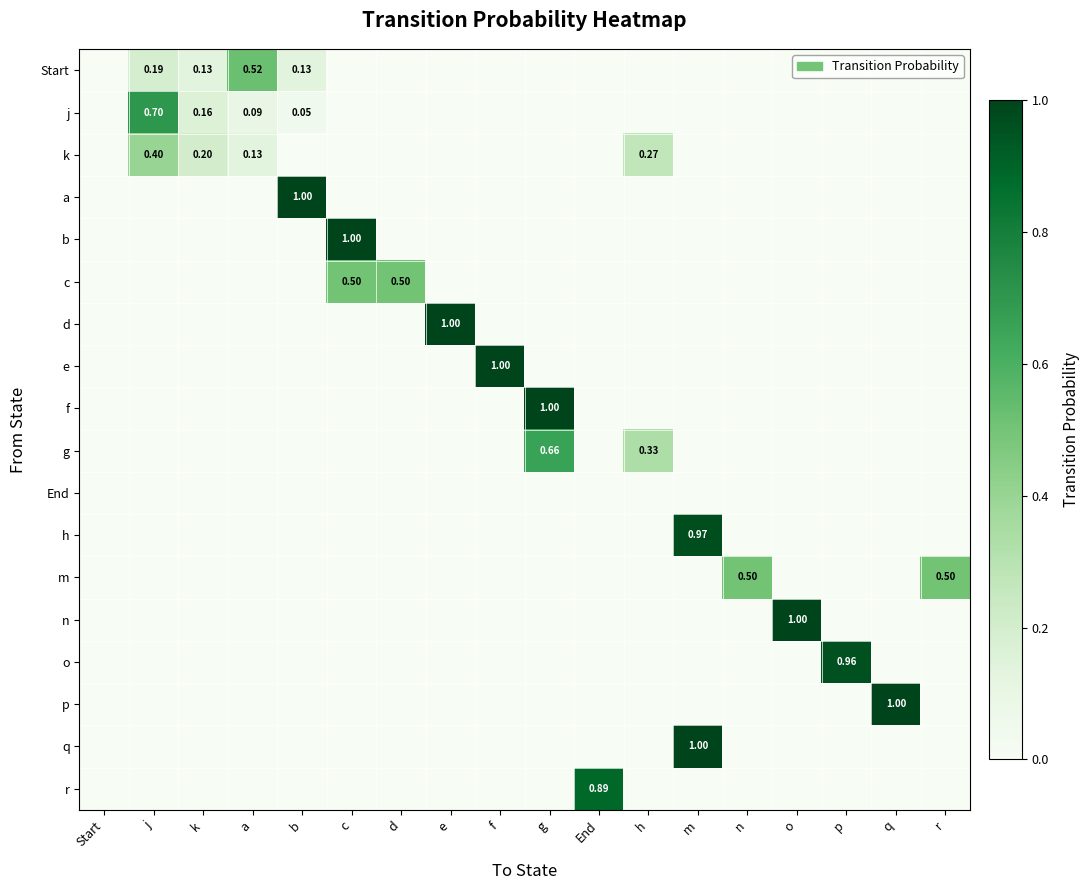

Between k and o, which is larger?

k